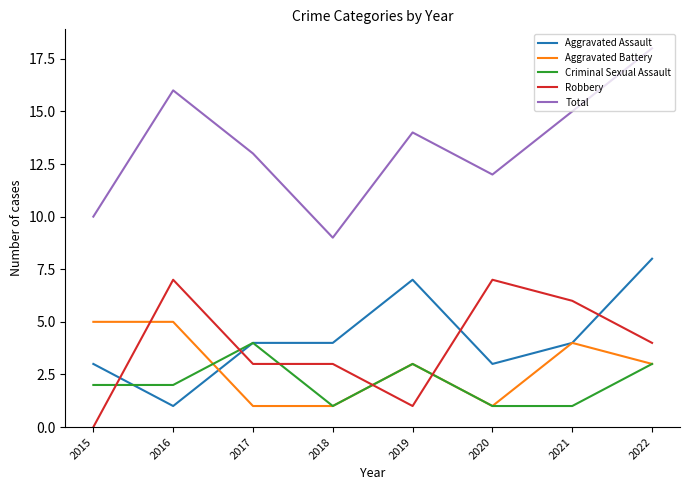

What is the average value of the Total series?

13